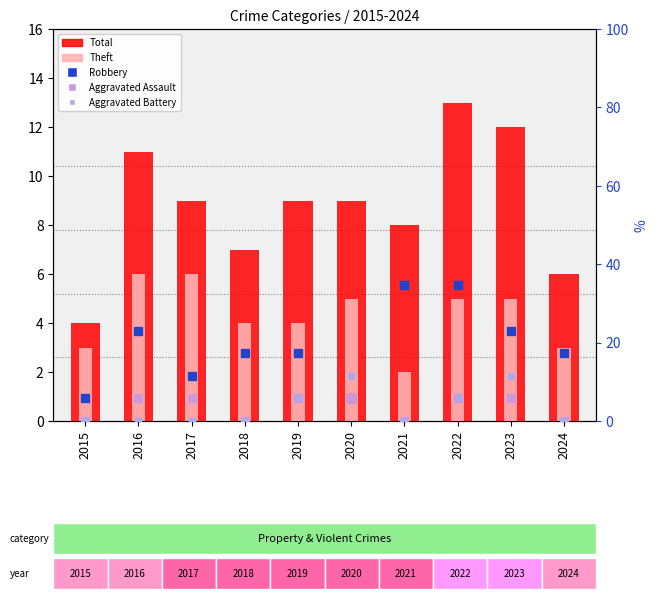

Which series contains the highest Y value?

Robbery